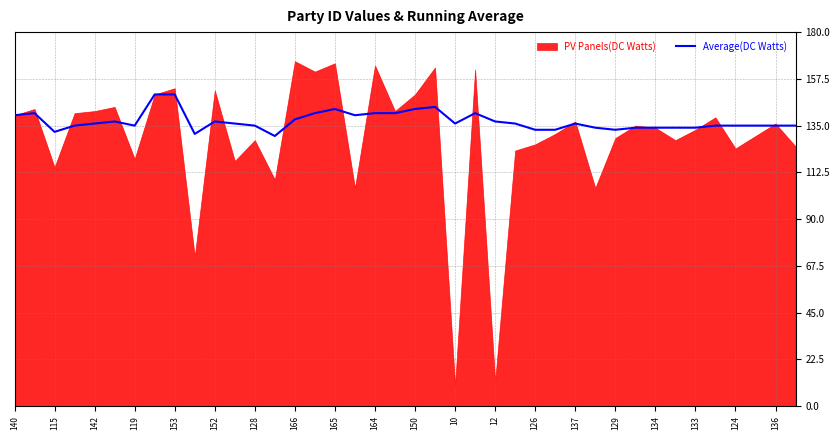

What is the lowest value of the Average(DC Watts) series?

130